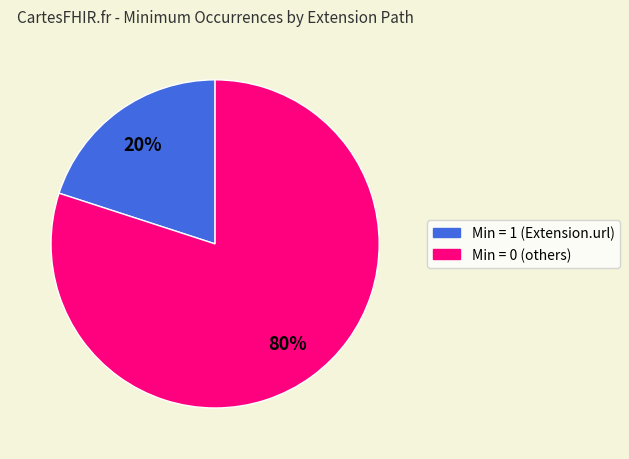

To the nearest percent, what is the difference between the largest and smallest slice percentages?

60%